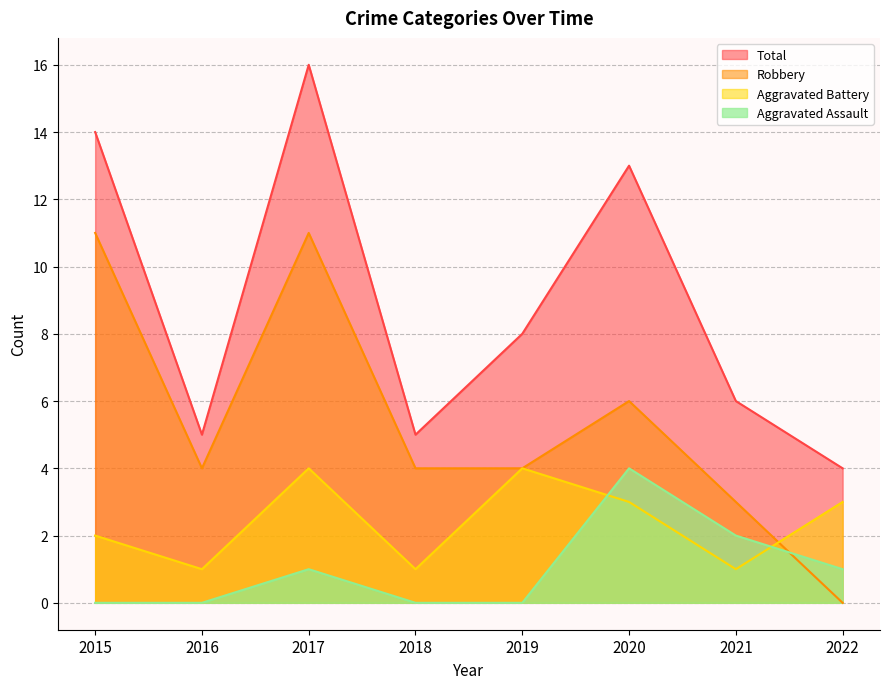

True or false: Aggravated Battery has more than 1 interior local peaks.

True